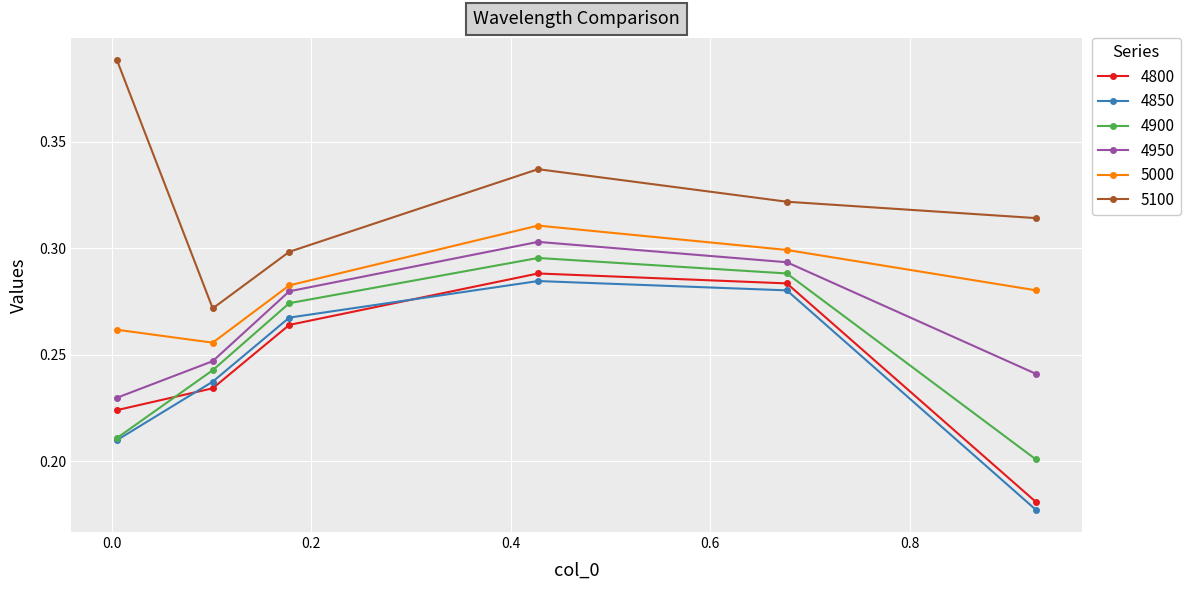

True or false: 4800 has more than 2 interior local peaks.

False